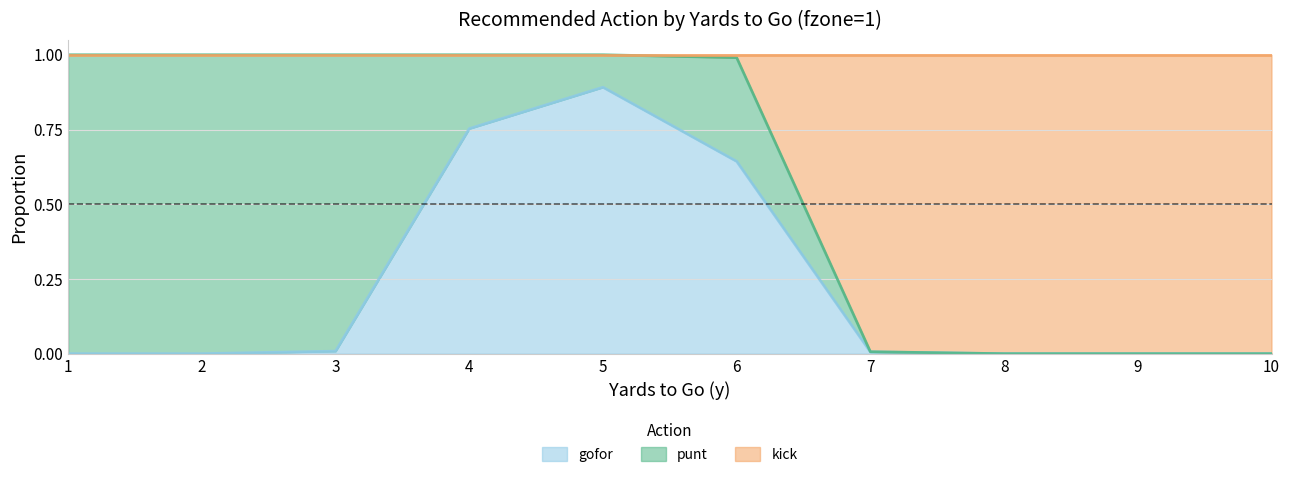

What is the highest value of the gofor series?

0.9